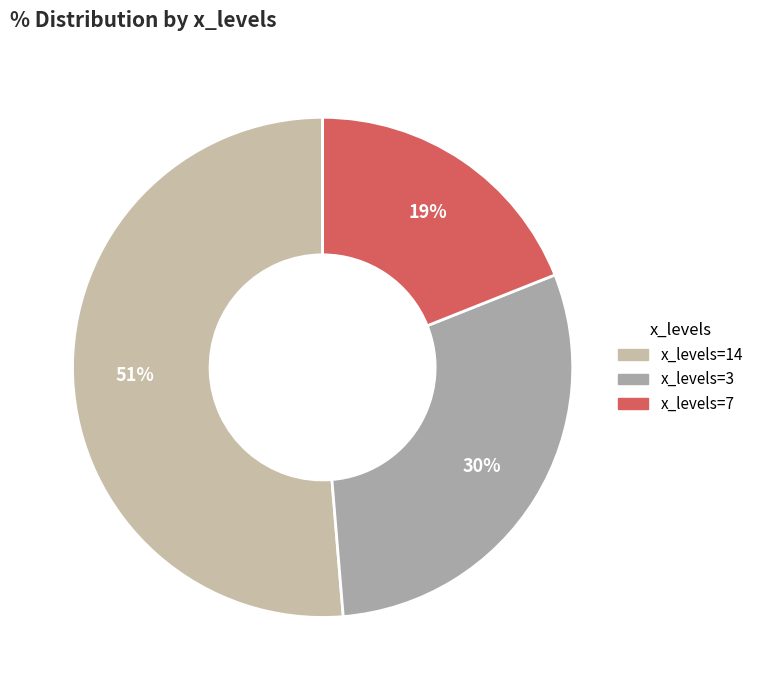

How many slices are in this pie chart?

3